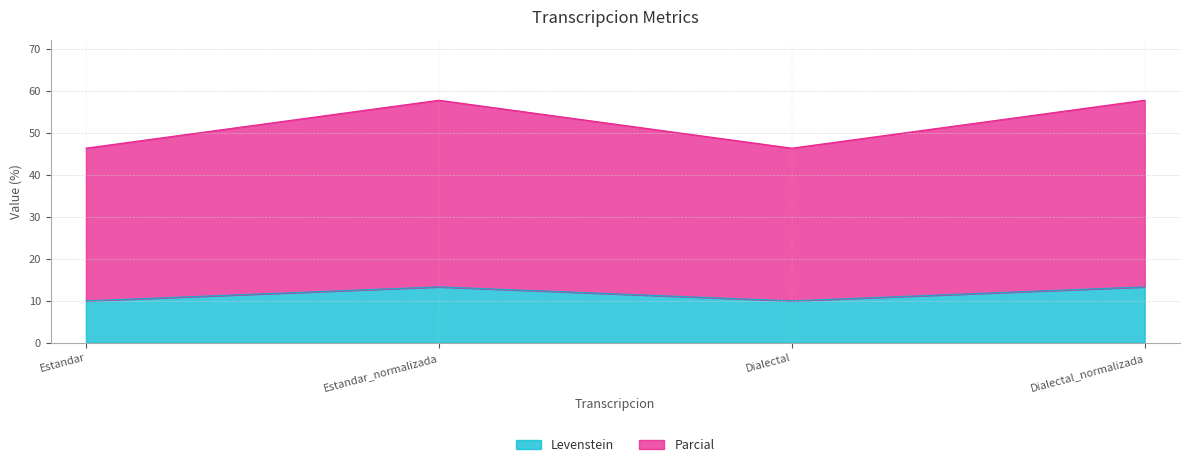

What is the minimum value shown in the chart?

10.0